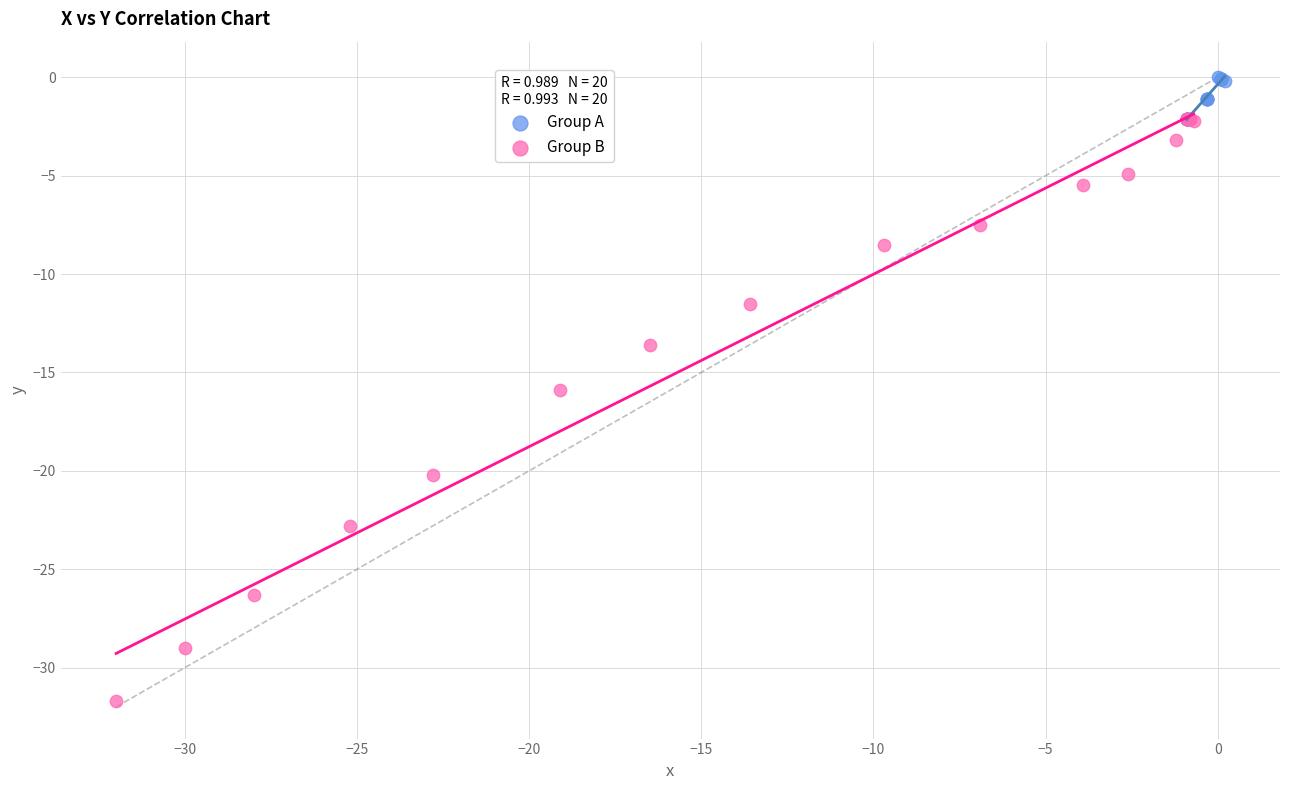

Which series reaches the minimum Y coordinate?

Group B